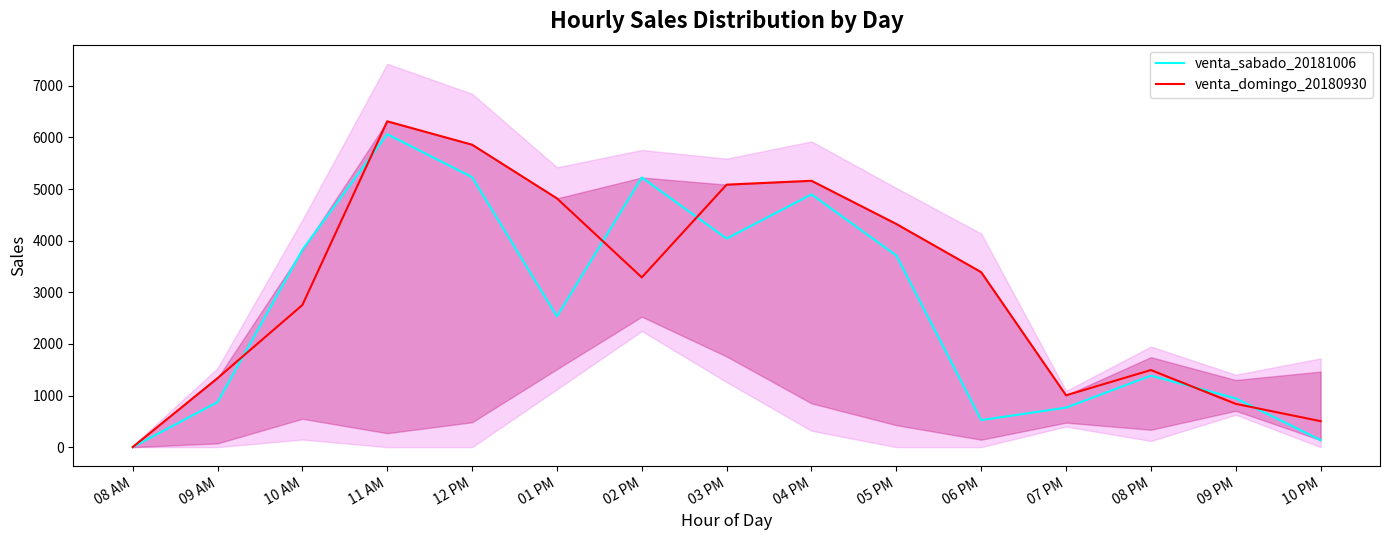

What is the difference between the highest and lowest values at 06 PM?

2866